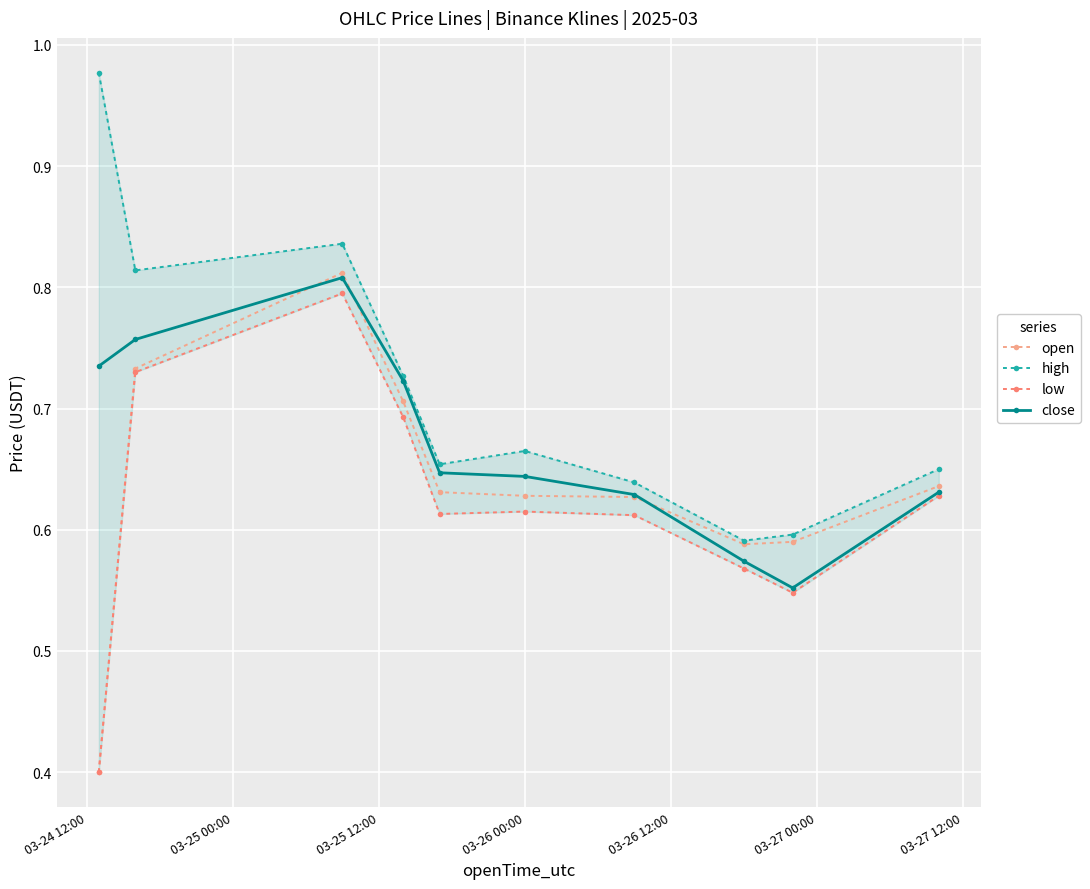

What is the difference between the second highest and minimum values in the low series?

0.3